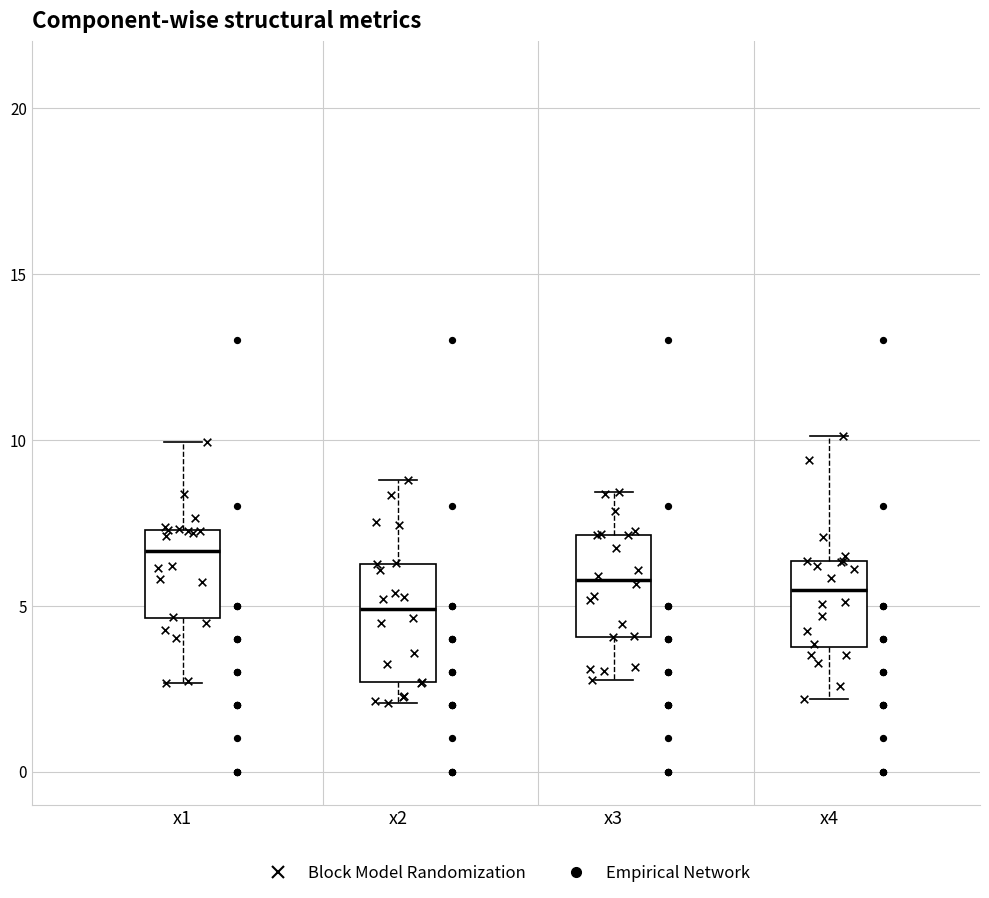

Which box's median line is the lowest?

x2